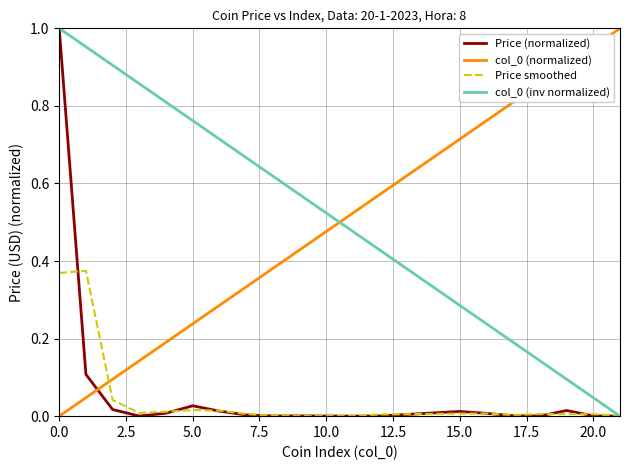

True or false: col_0 (normalized) and Price (normalized) cross at least once.

True